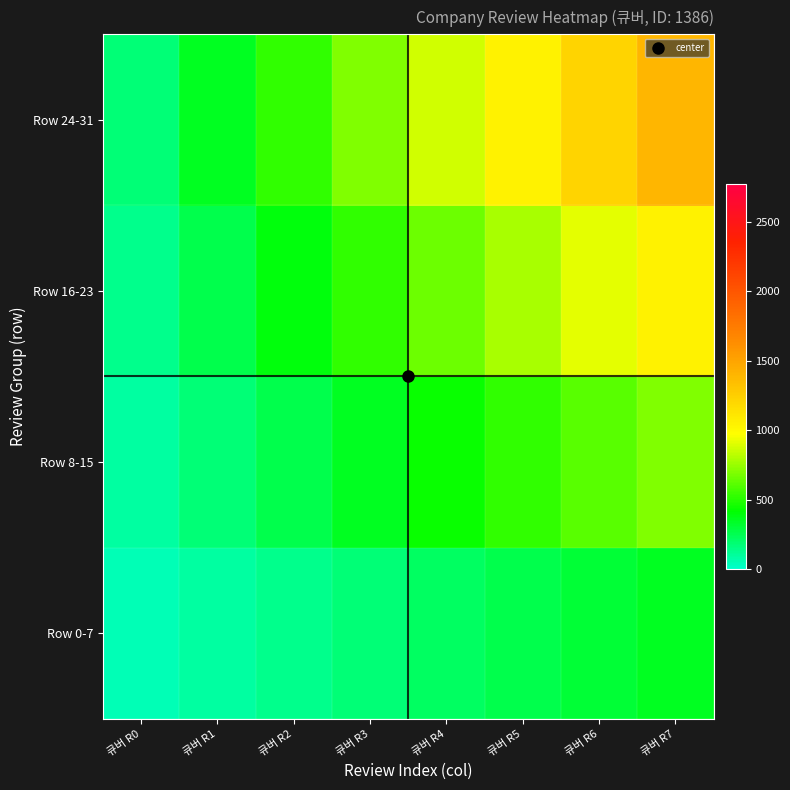

What is the spread (max minus min) of values at 큐버 R3?

519.8